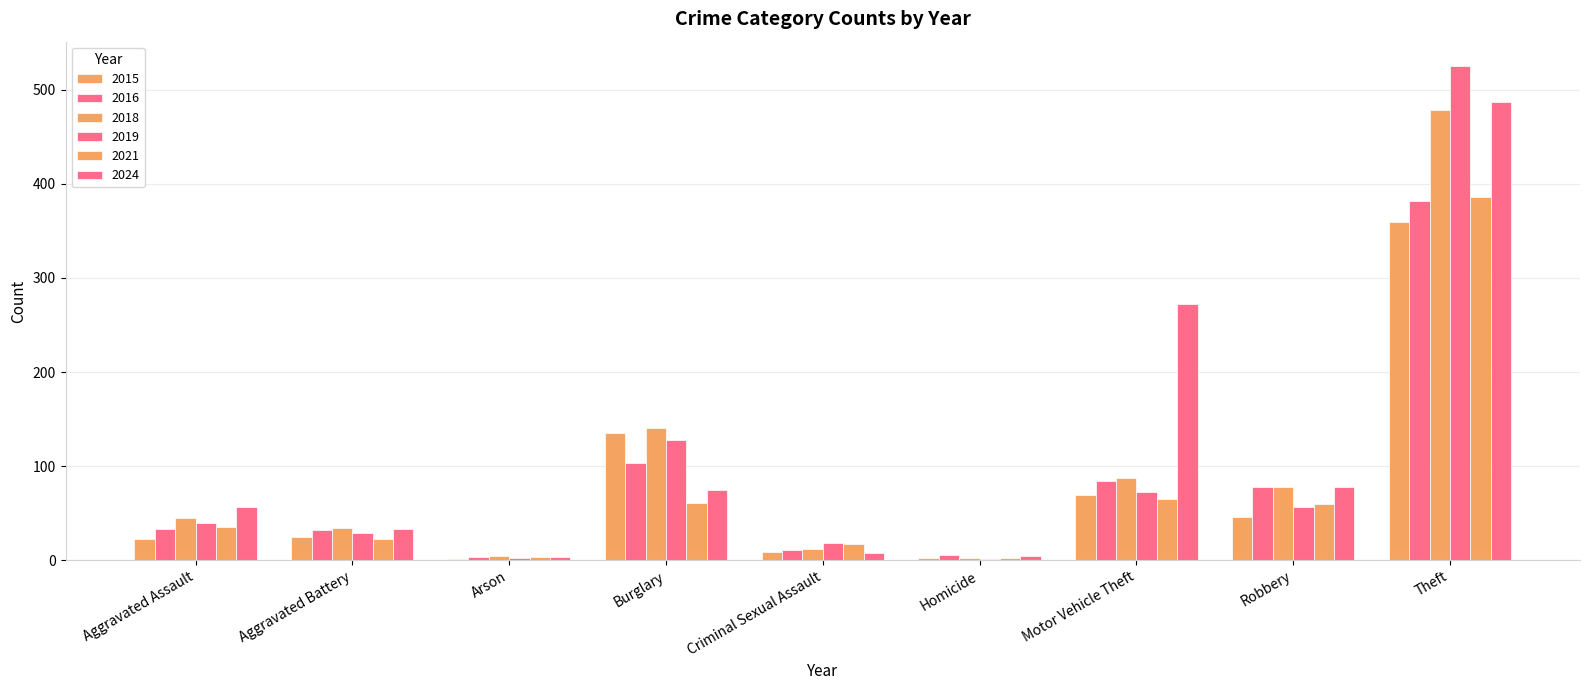

How many groups of bars are there?

9